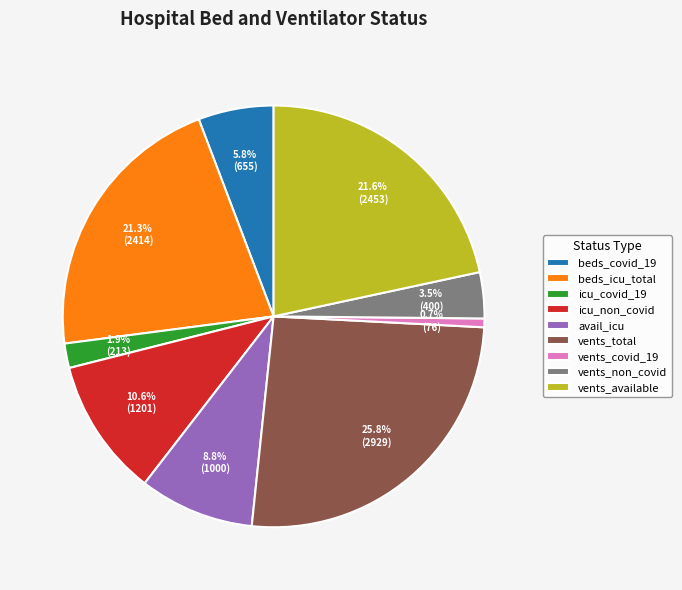

How many slices are in this pie chart?

9